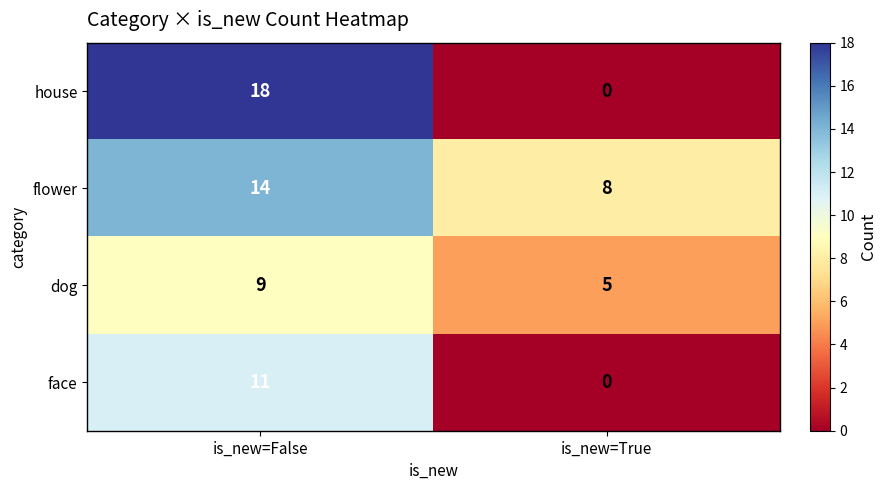

Rank the series by their maximum value, from highest to lowest.

house, flower, face, dog